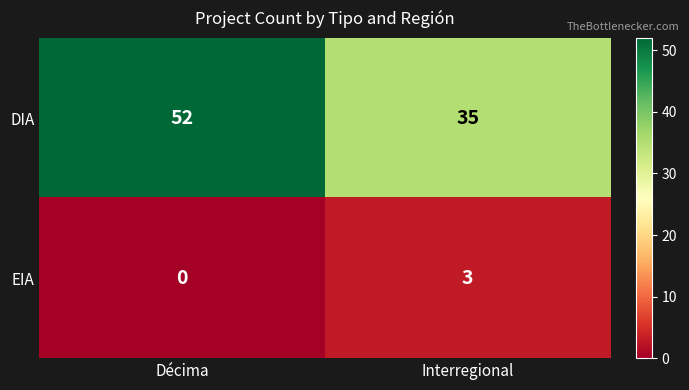

Which series has the largest range (max minus min)?

DIA